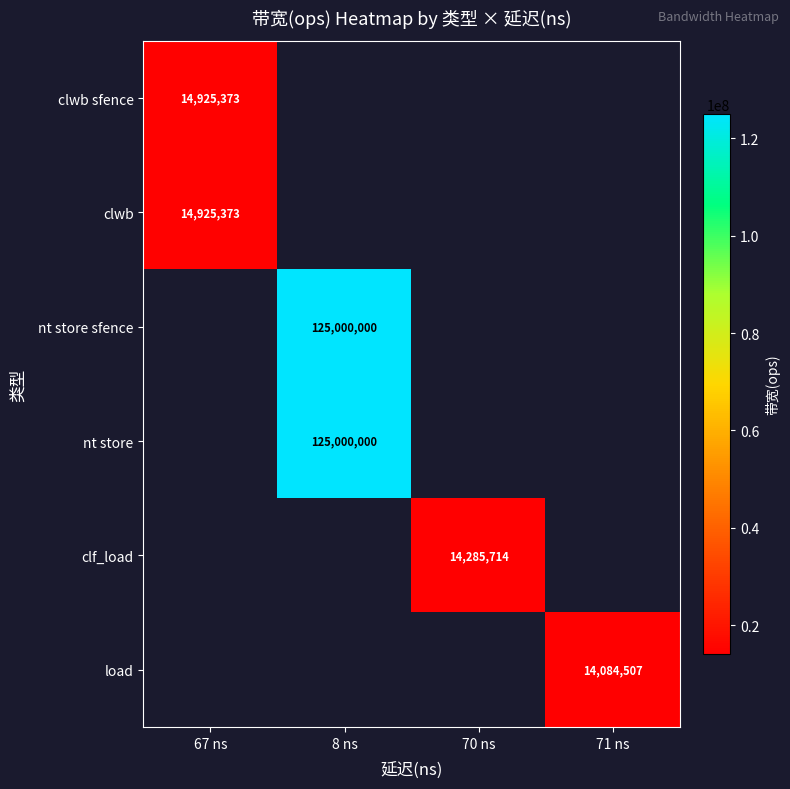

How many data points does each series have?

4